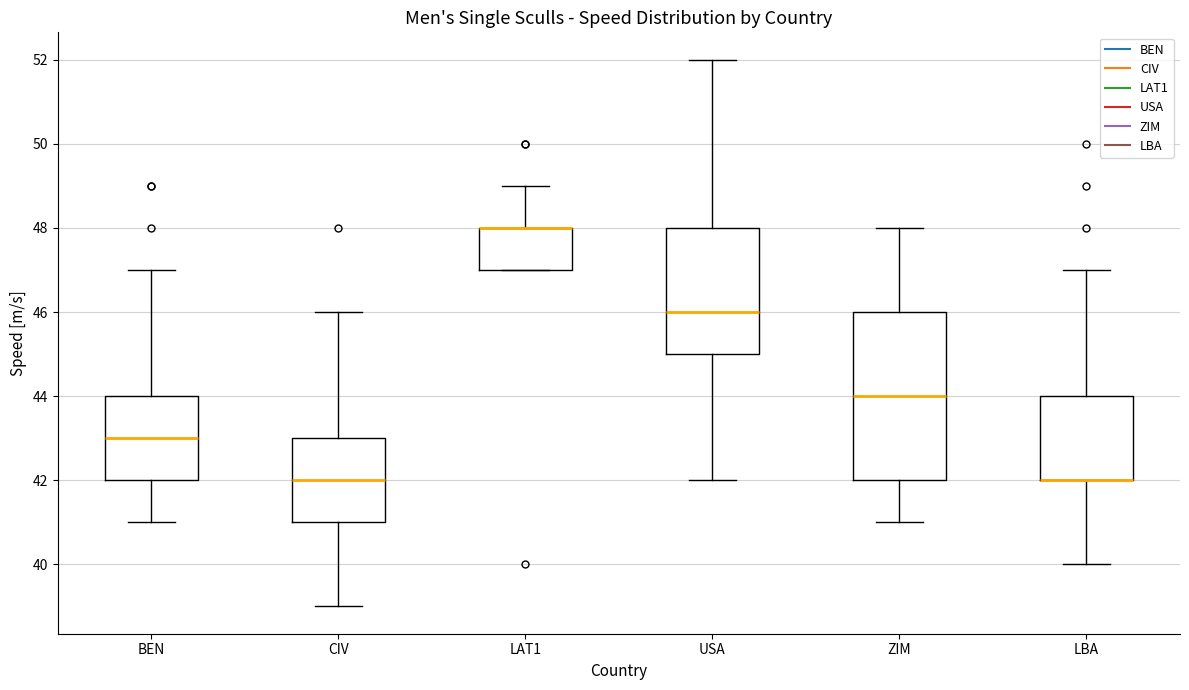

Which box is the tallest, from its lower edge to its upper edge?

ZIM